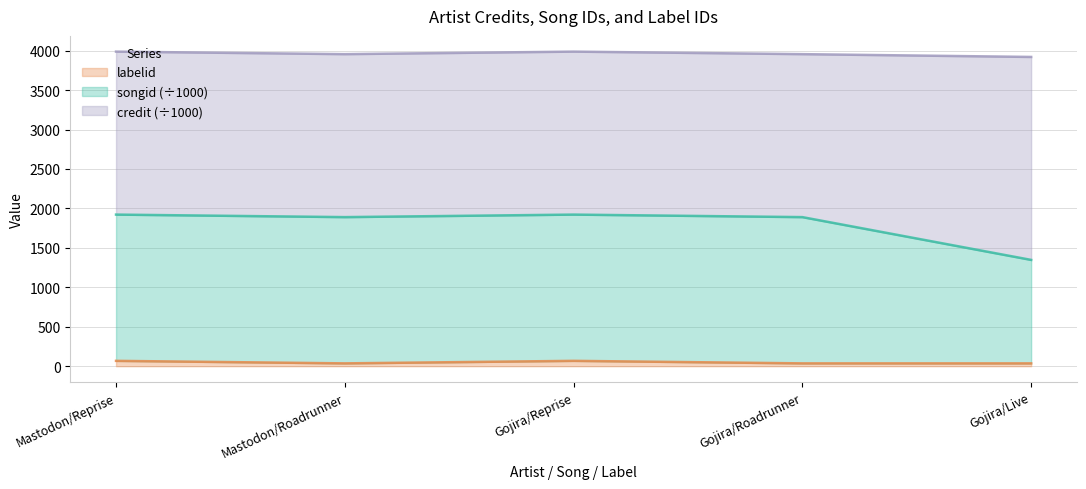

What value does the labelid series have at Gojira/Reprise?

68.0